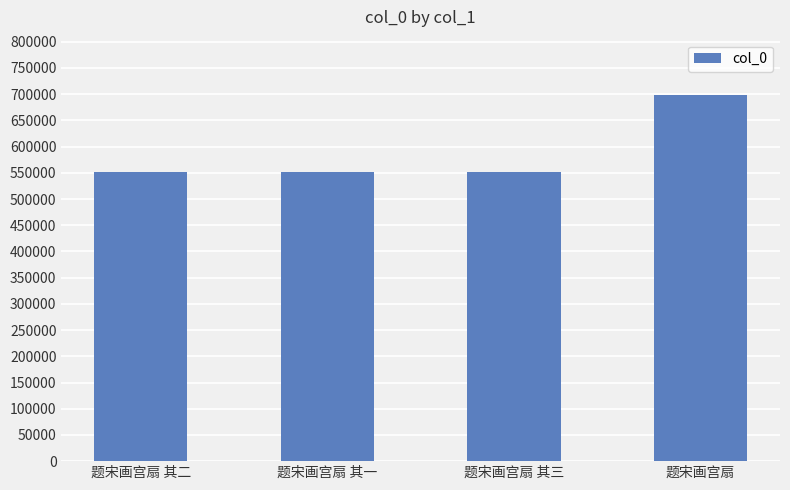

What is the sum of all values?

2354818